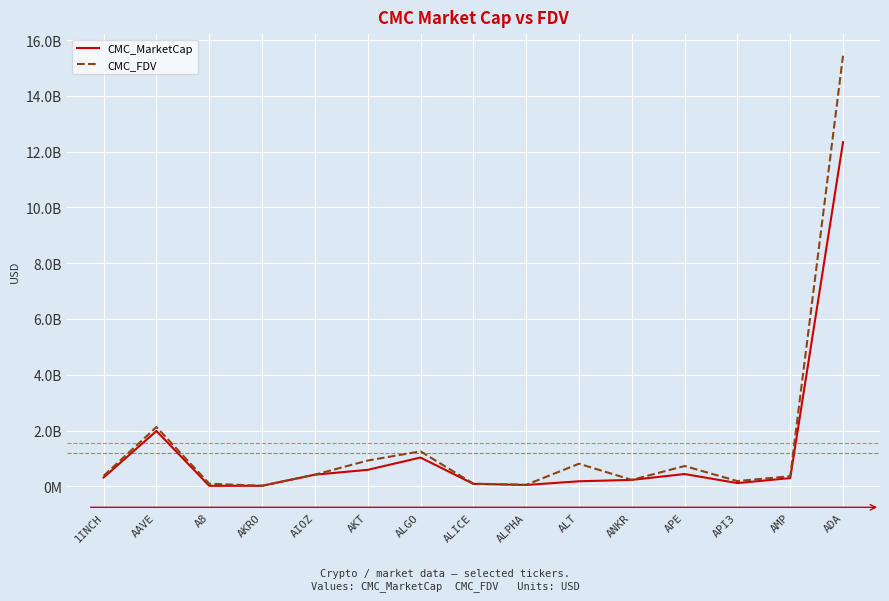

The value of CMC_MarketCap at A8 is 18946748.0. True or false?

True